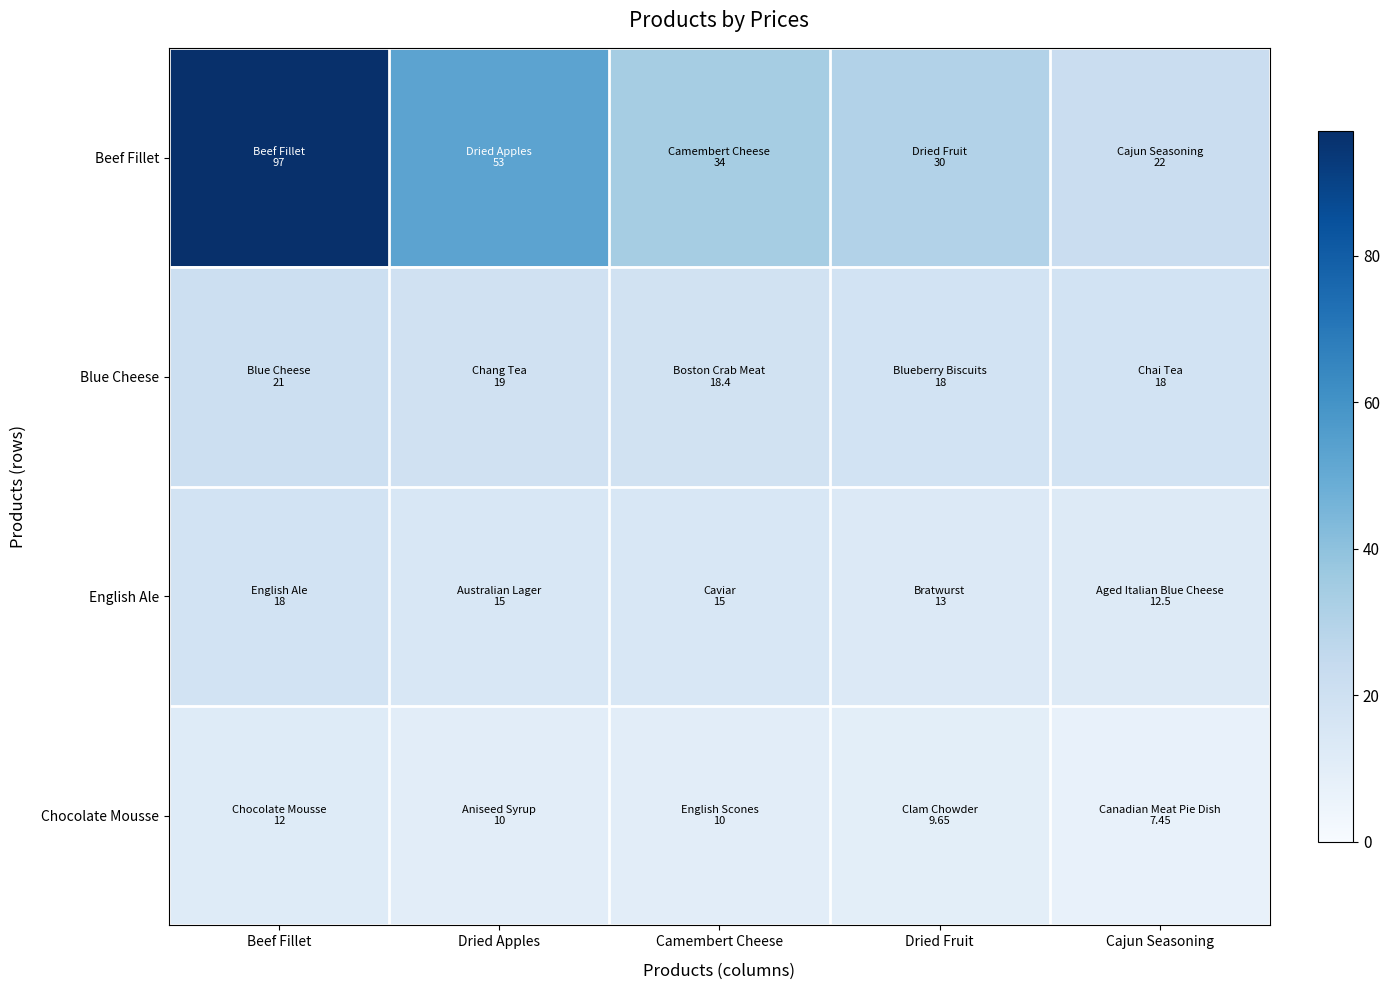

Rank the series at Beef Fillet from highest to lowest value.

Beef Fillet, Blue Cheese, English Ale, Chocolate Mousse